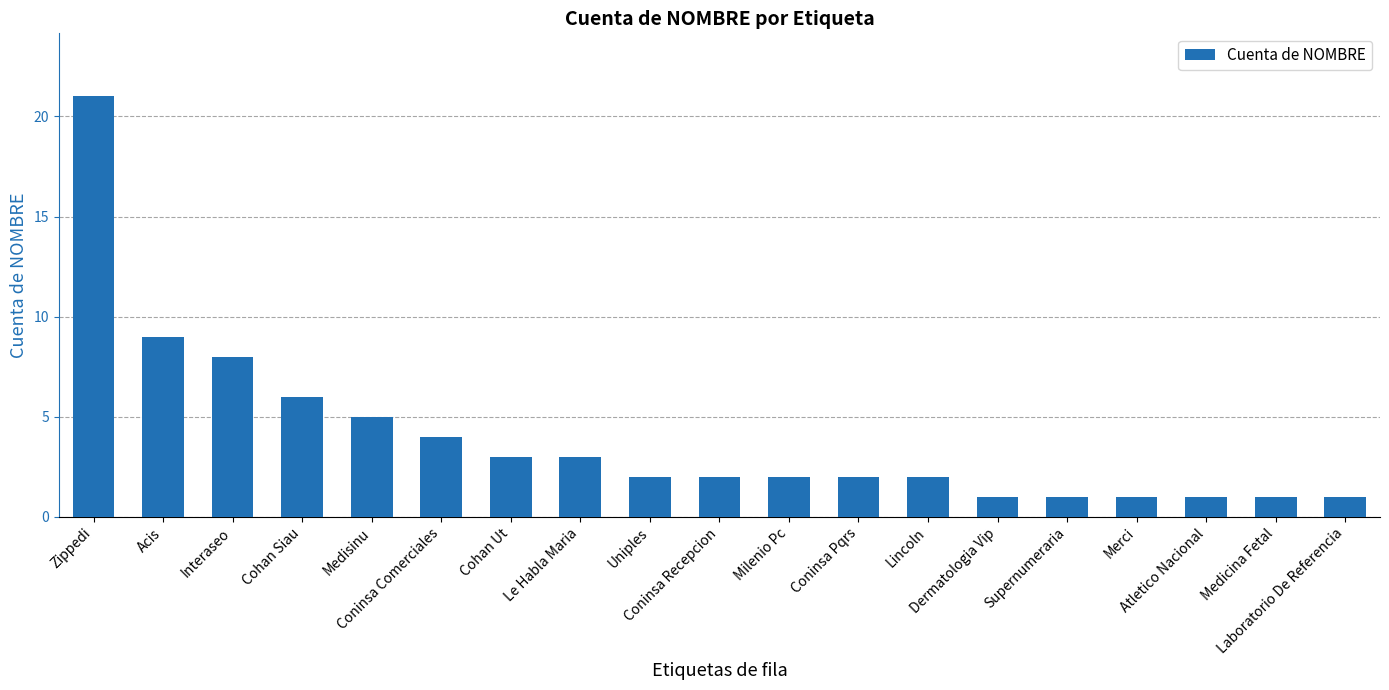

Where is the data nearest to the value 11?

Acis